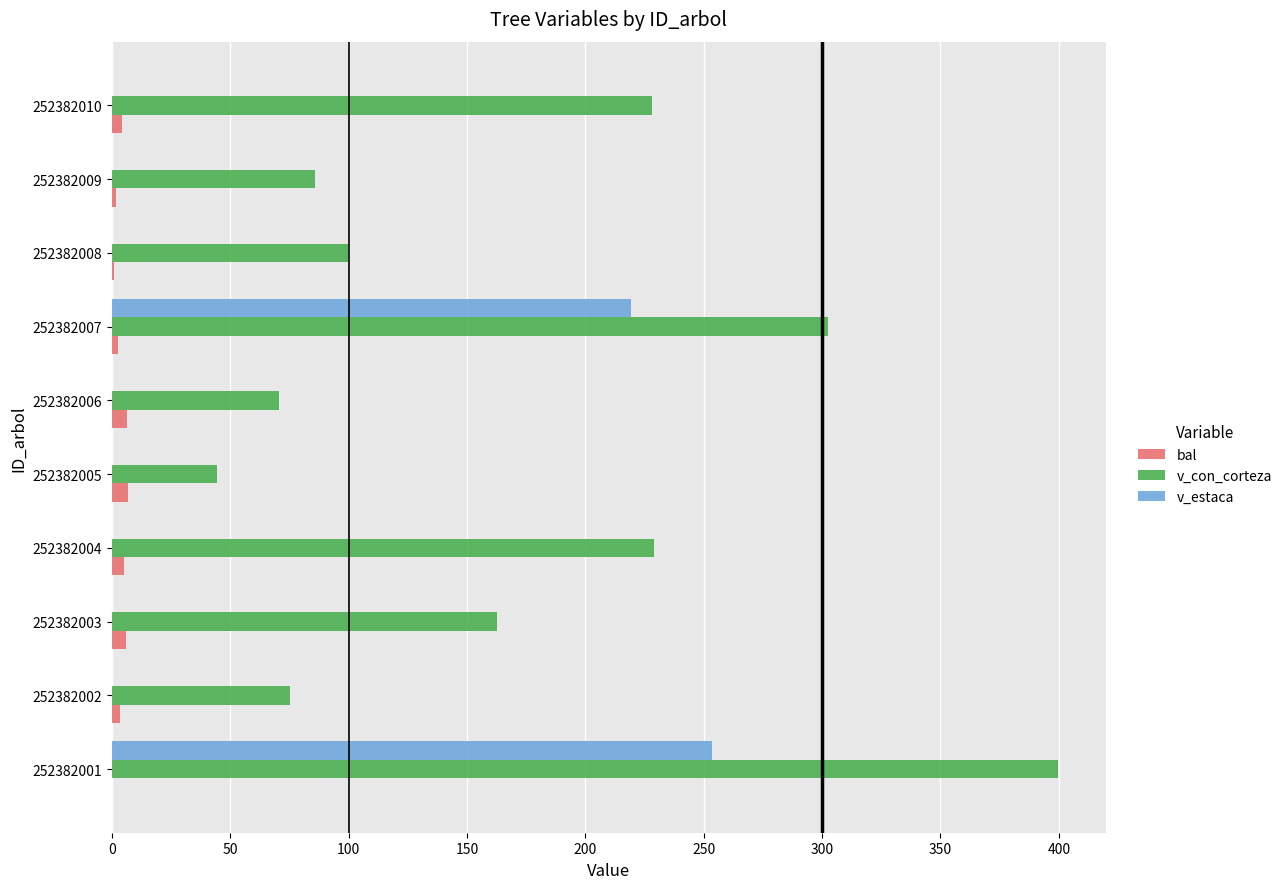

Which series changed the most between 252382007 and 252382008?

v_estaca